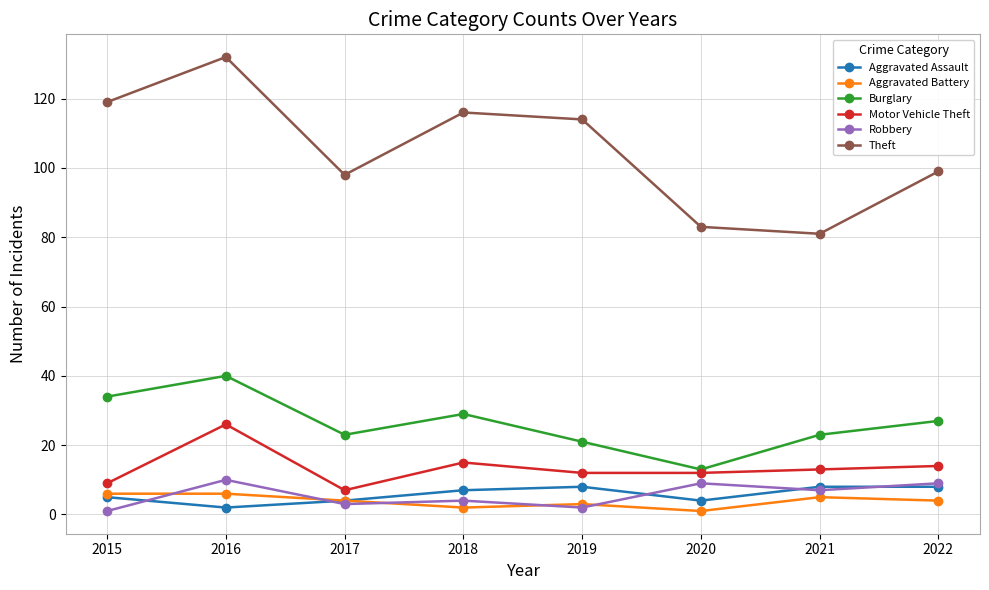

At which label does Motor Vehicle Theft reach its minimum?

2017